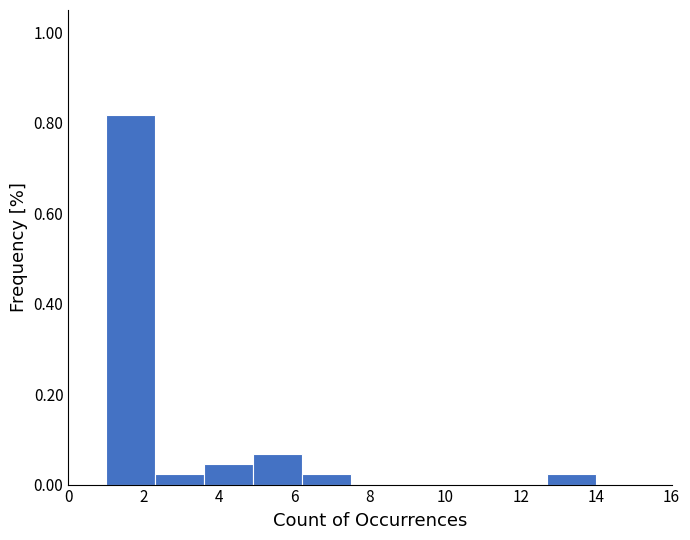

Which range on the x-axis has the tallest bar?

1.0 to 2.3